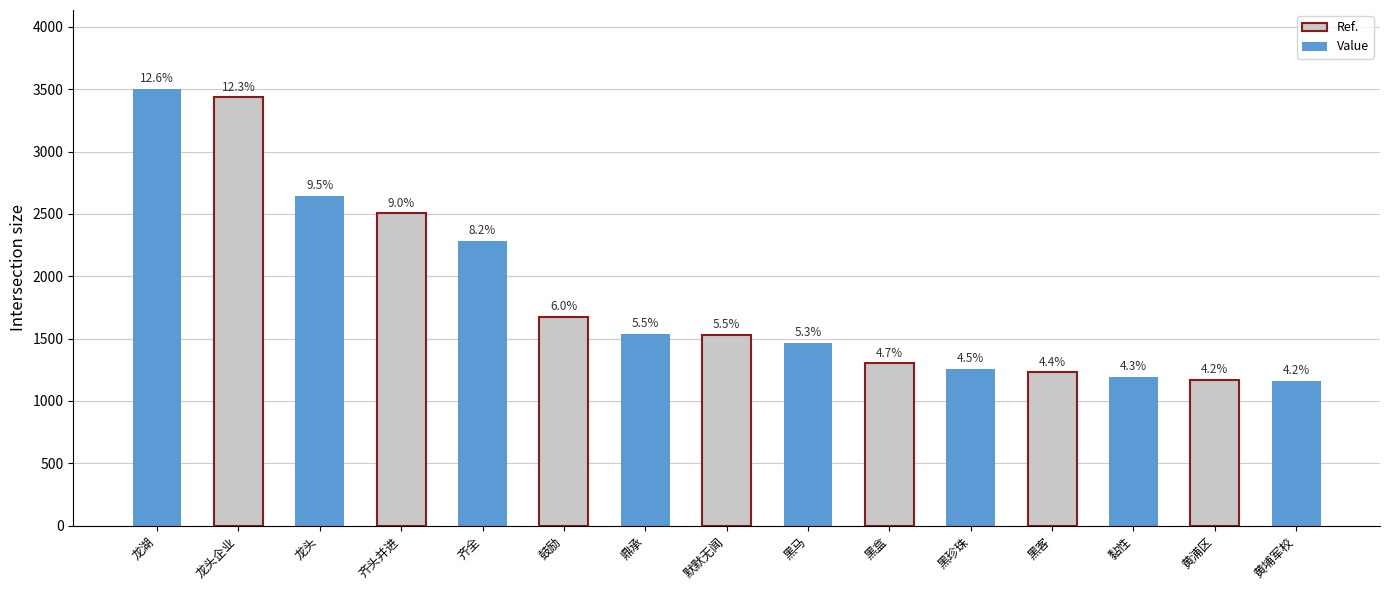

Does the chart contain stacked bars?

No